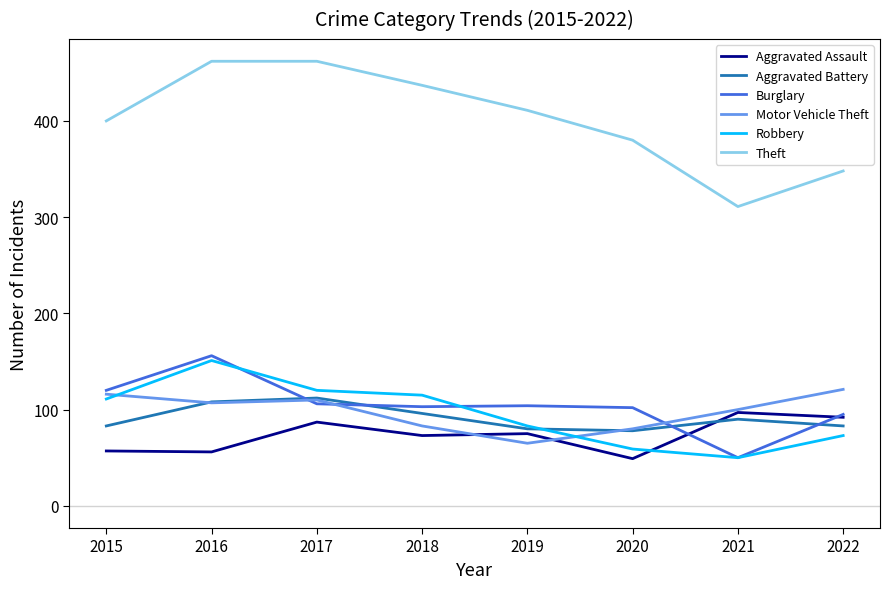

What is the difference between the Burglary values at 2022 and 2018?

8